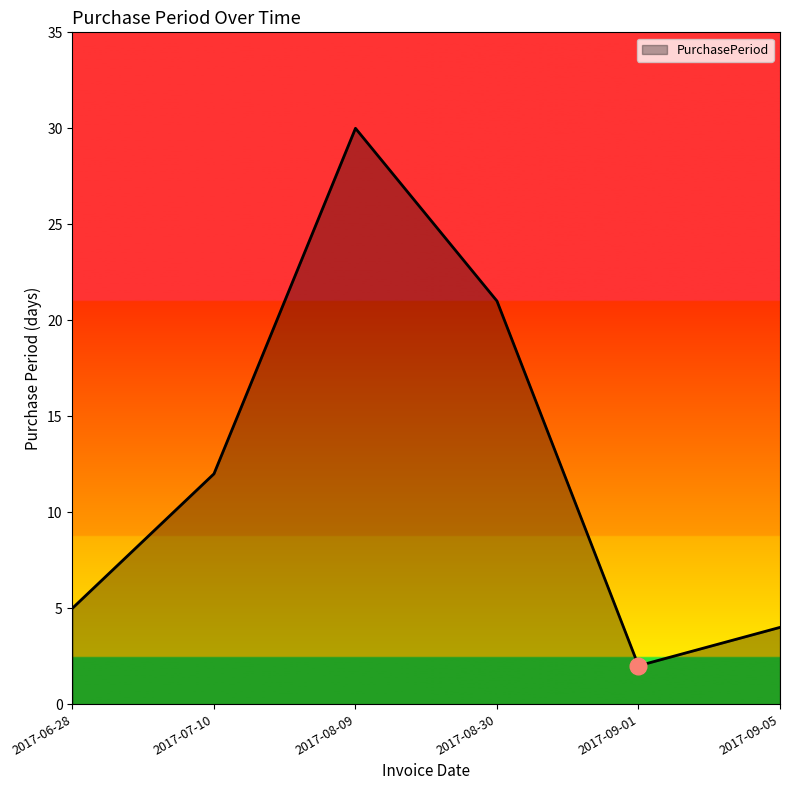

Read the value at 2017-09-01.

2